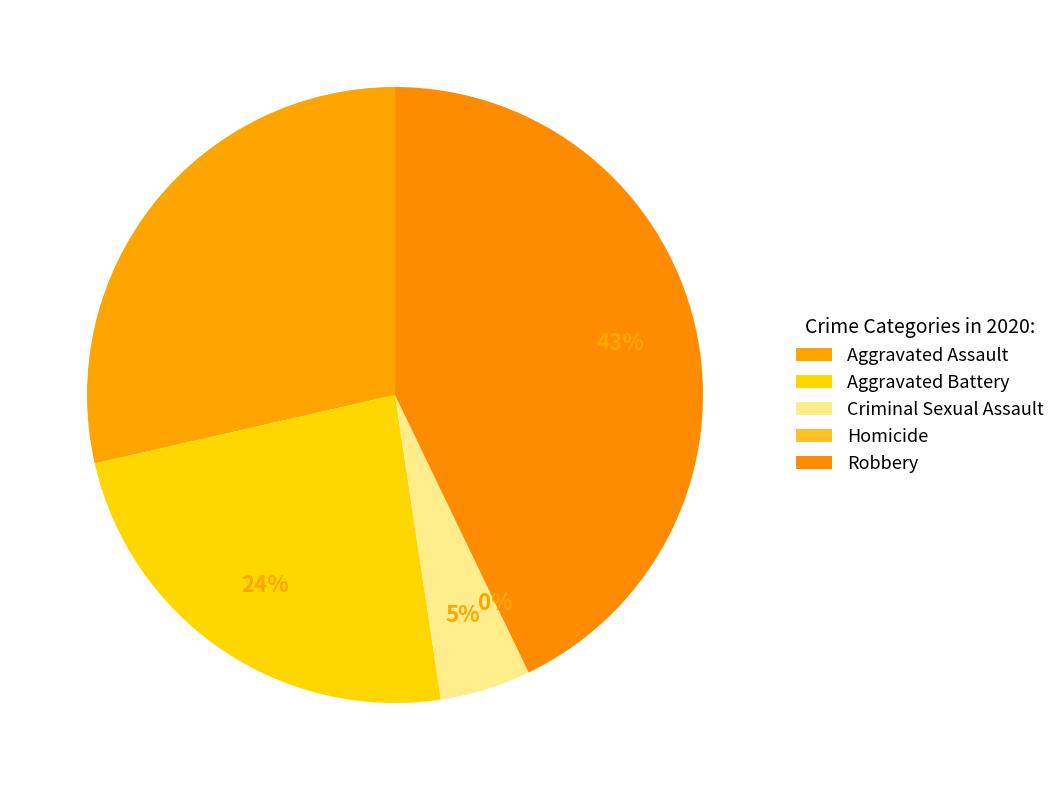

To the nearest percent, what portion does Robbery represent?

43%